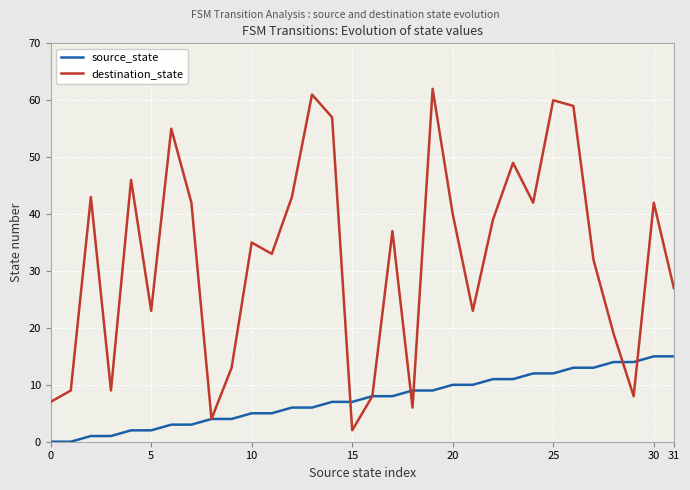

What is the greatest value displayed?

62